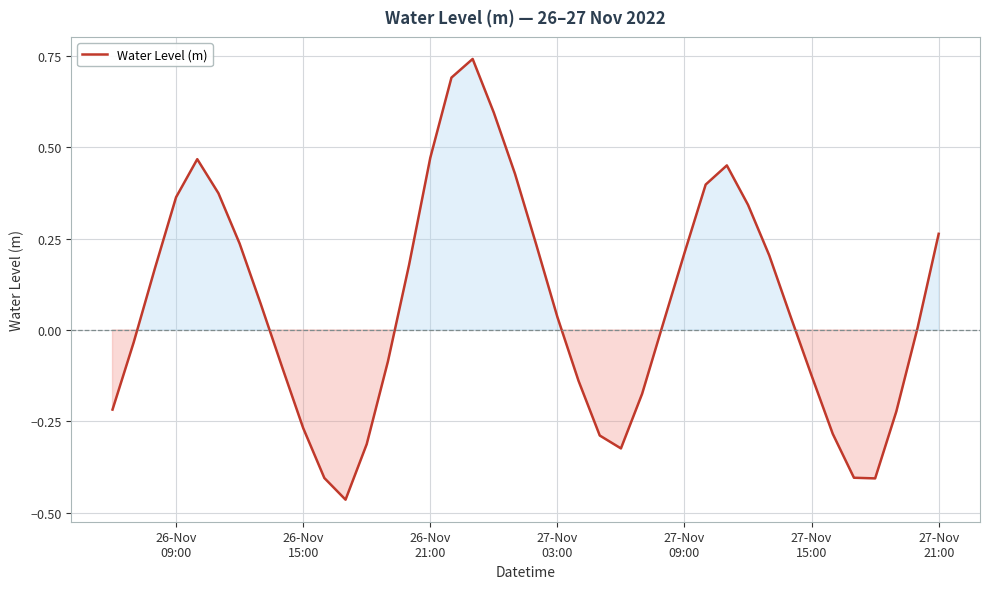

What is the difference between the maximum and minimum values?

1.2